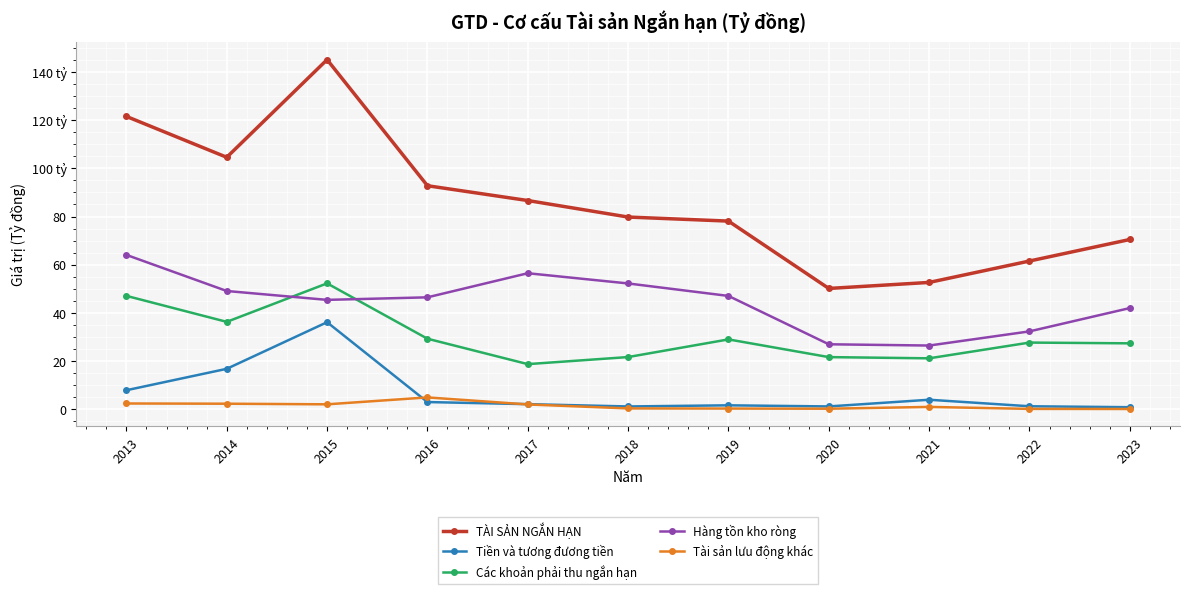

Which series changed the most between 2016 and 2020?

TÀI SẢN NGẮN HẠN